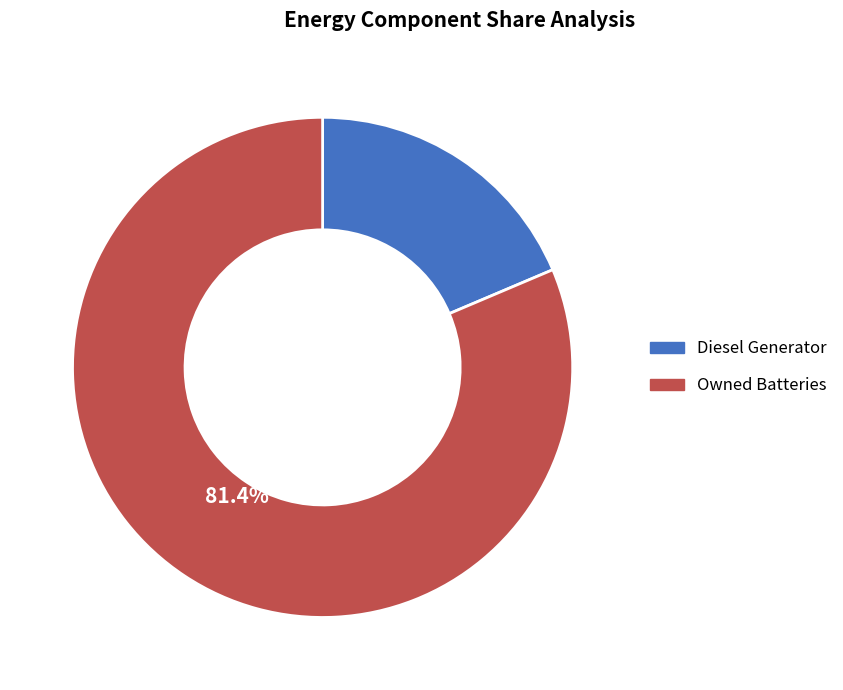

Does any single category account for the majority?

Yes